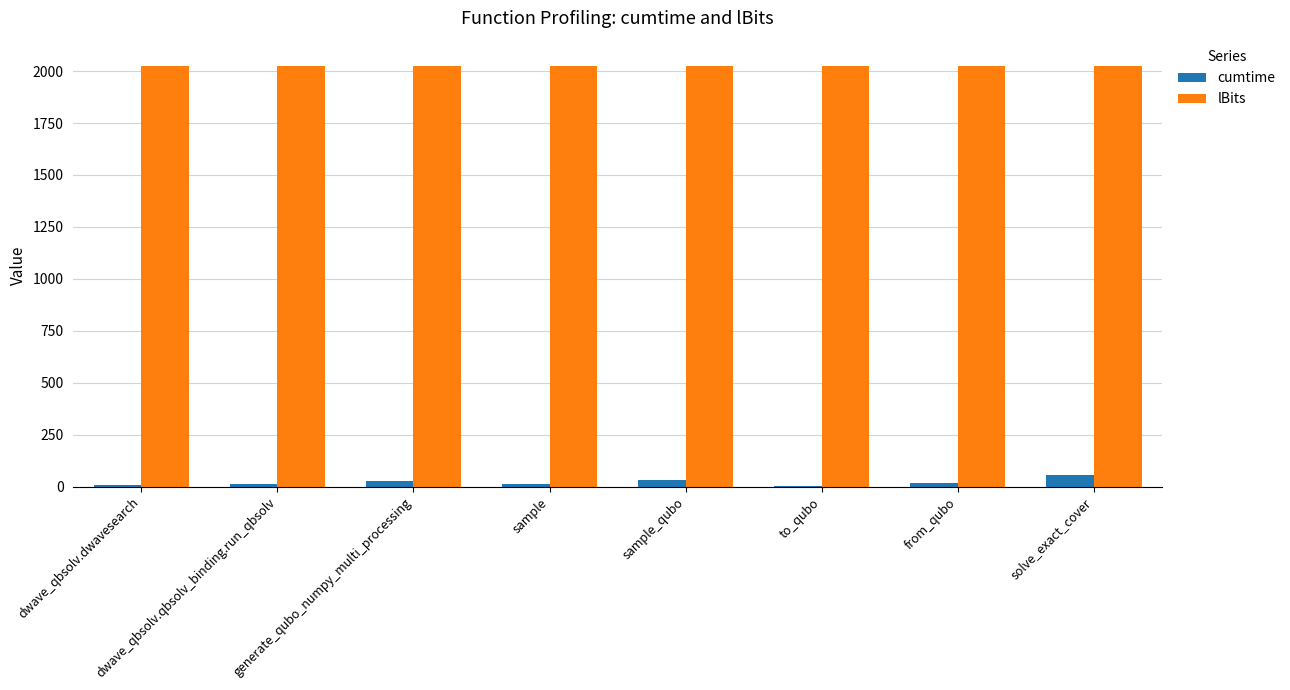

What is the maximum value shown in the chart?

2025.0